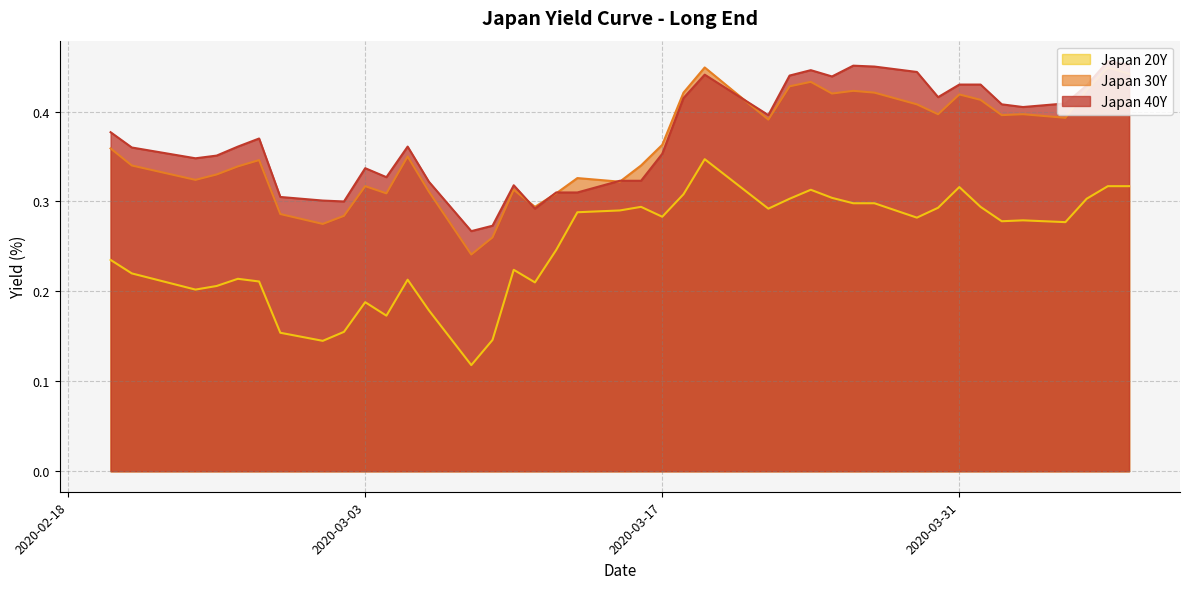

Which series has the largest total across all categories?

Japan 40Y